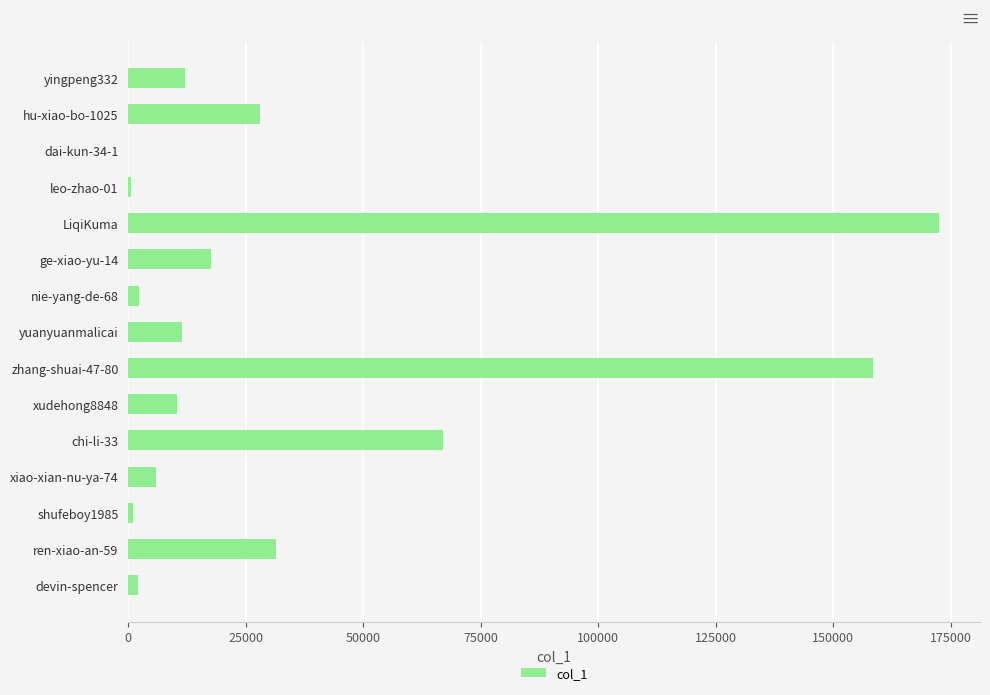

Approximately how many times larger is the value at yuanyuanmalicai compared to ren-xiao-an-59?

0.4